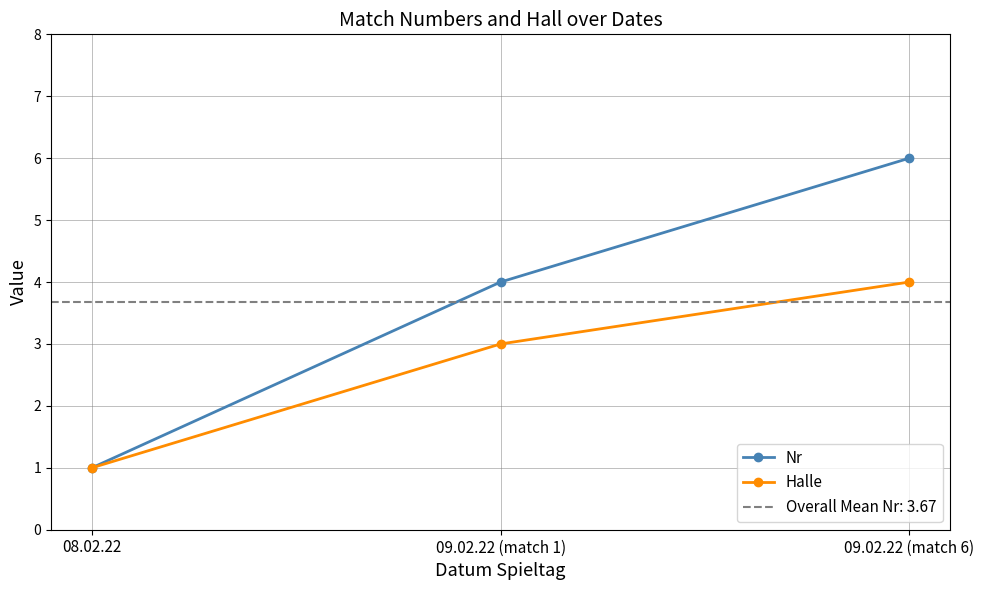

How many Nr values are between 1 and 6?

3